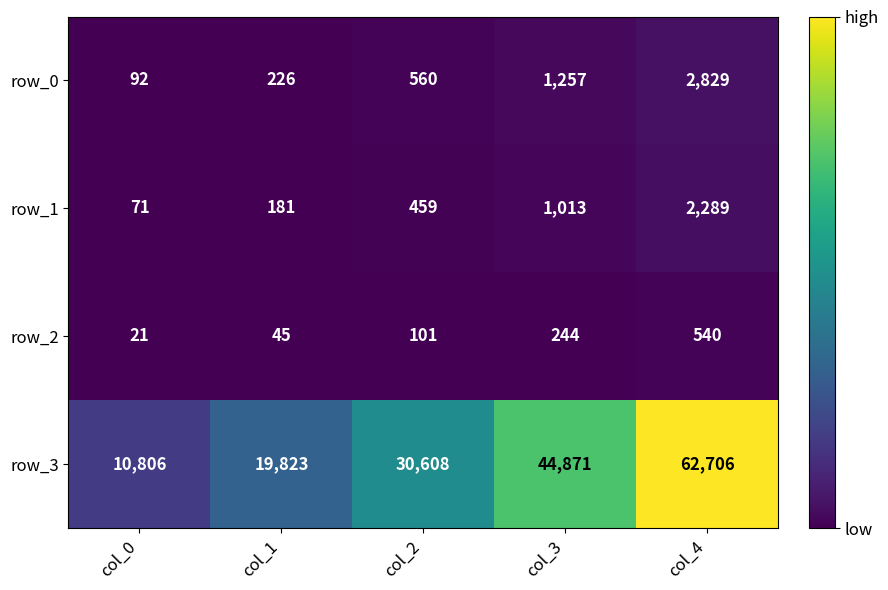

What is the greatest value displayed?

62706